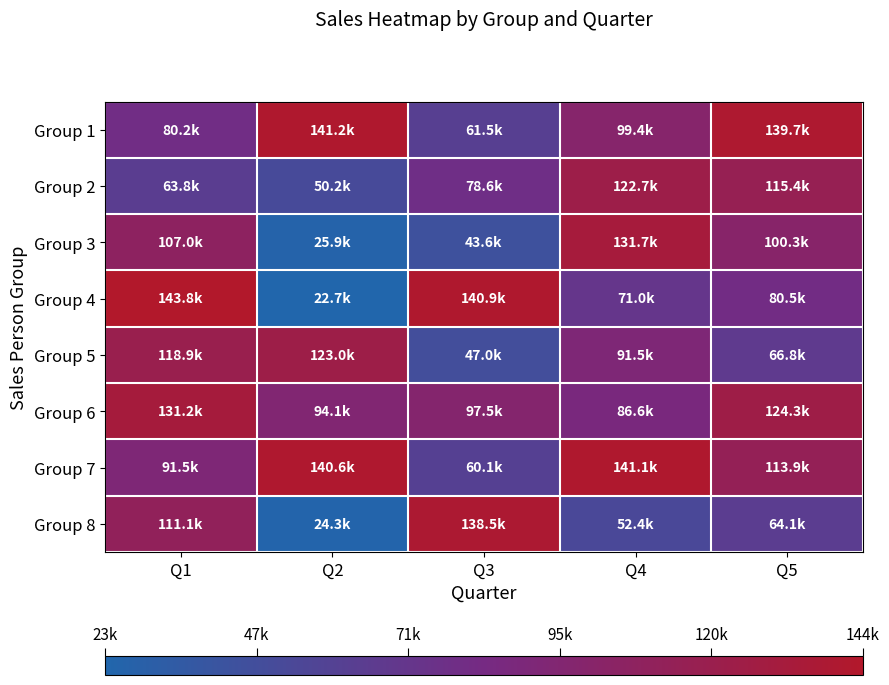

Between Q1 and Q3, which is larger?

Q1